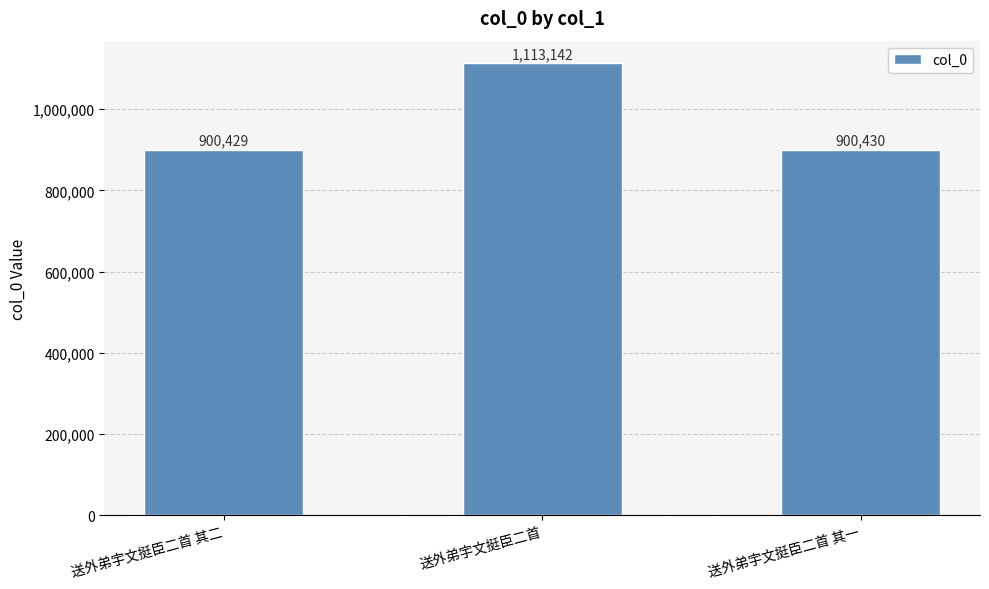

What is the sum of all values?

2914001